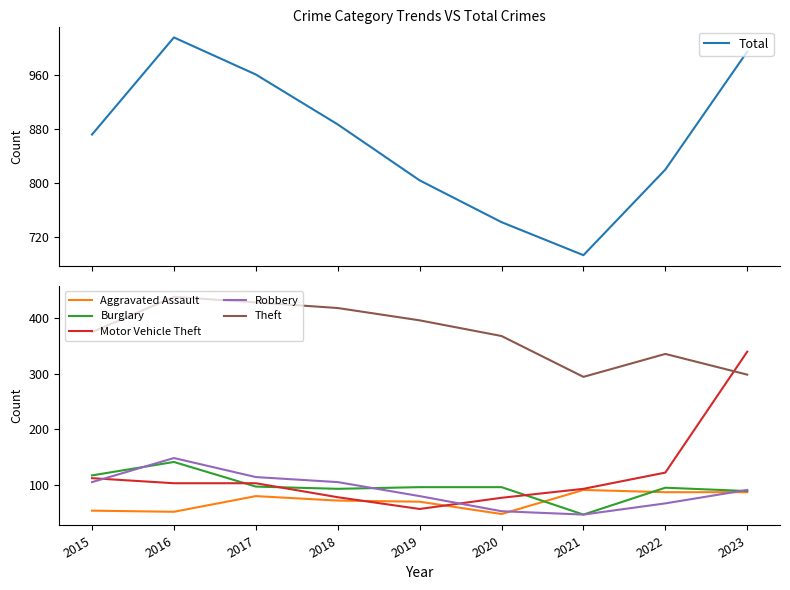

Between which two adjacent categories do Burglary and Robbery first intersect?

2015 and 2016